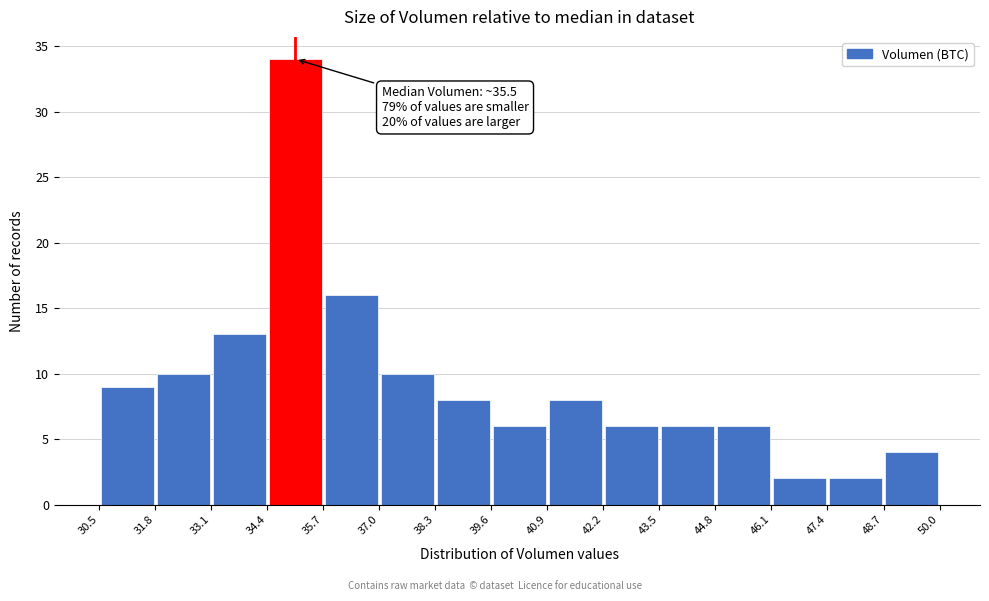

Which range on the x-axis has the tallest bar?

34.4 to 35.7